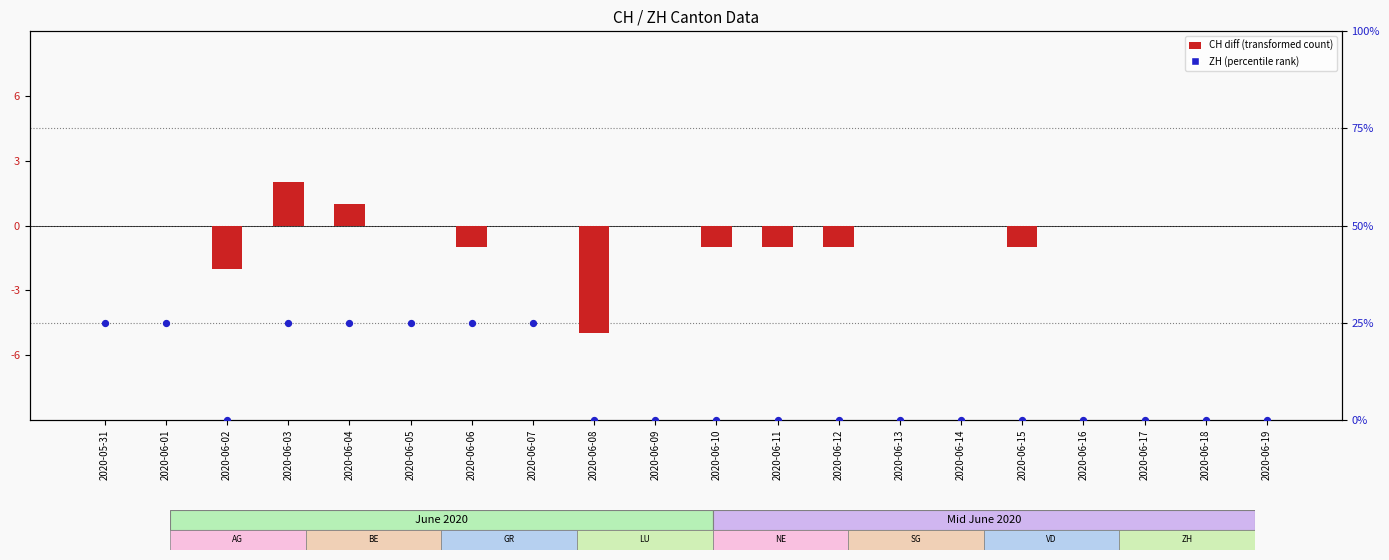

Which series has the largest total across all categories?

ZH (percentile rank)